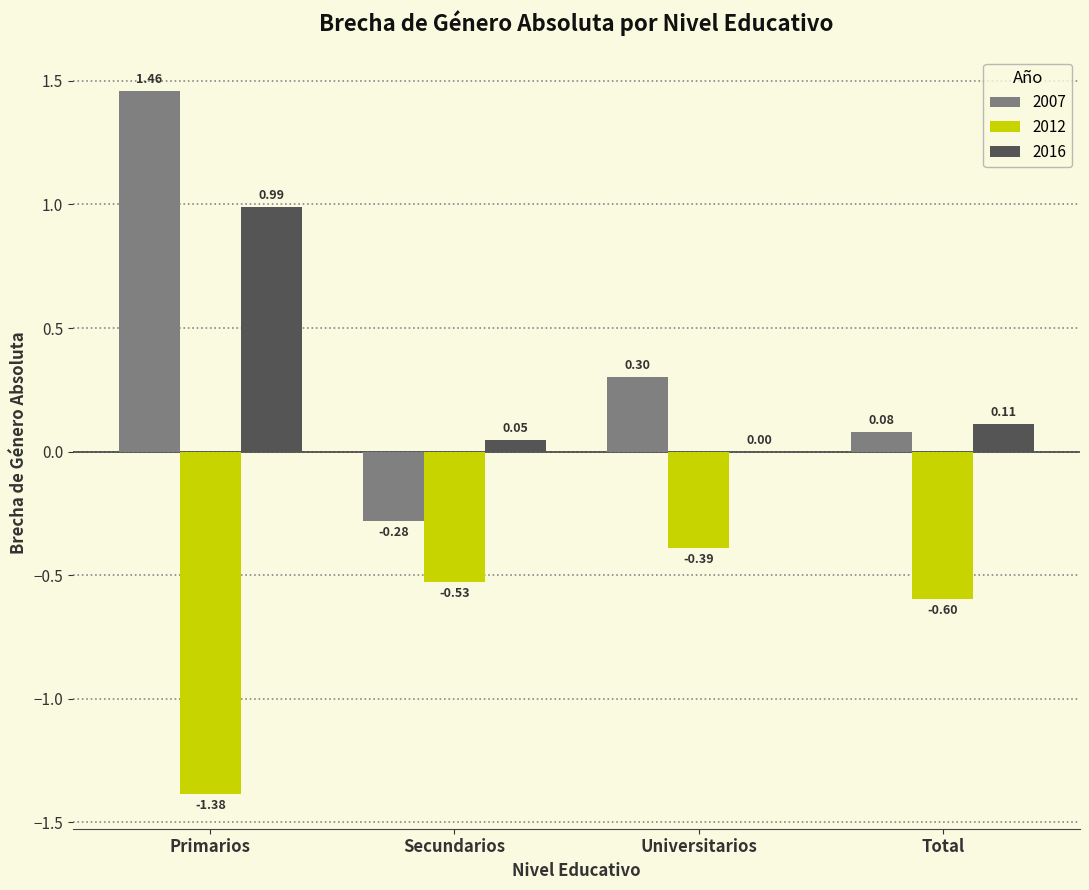

Does the chart contain stacked bars?

No